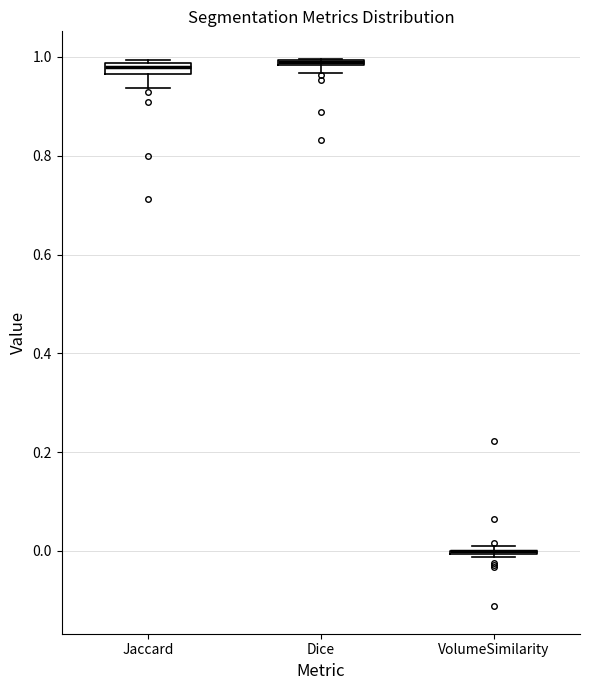

Where is the lower edge of the box for Dice on the y-axis? The values are not printed on the chart, so give them approximately, as read against the axis.

0.98